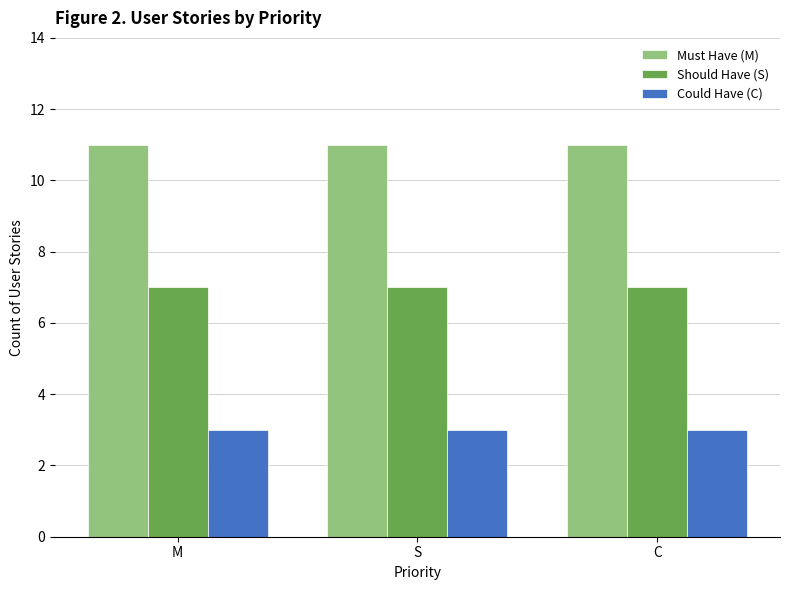

What position from the left is C?

3